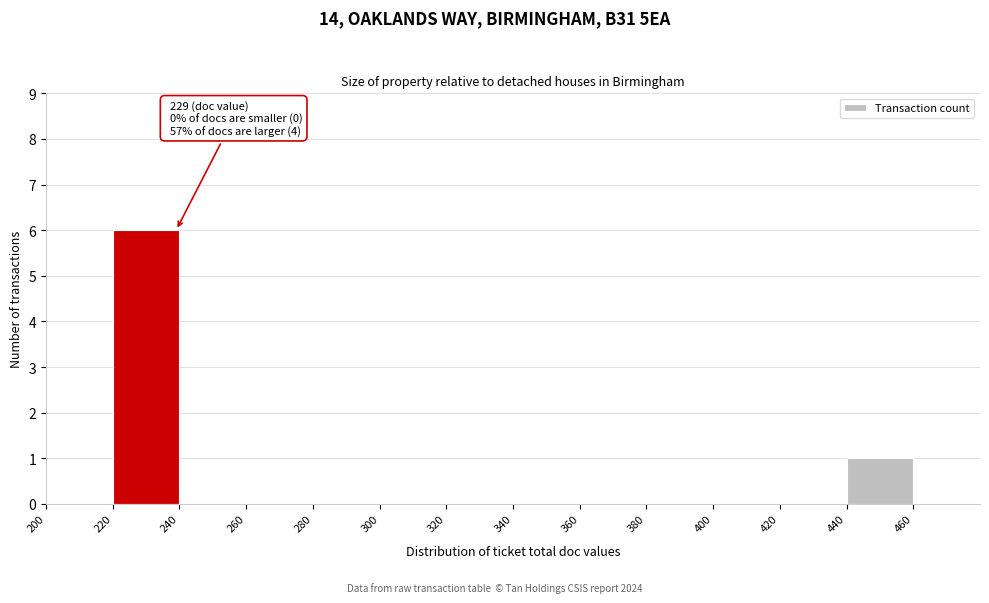

Over which range of the x-axis is the bar tallest?

220 to 240